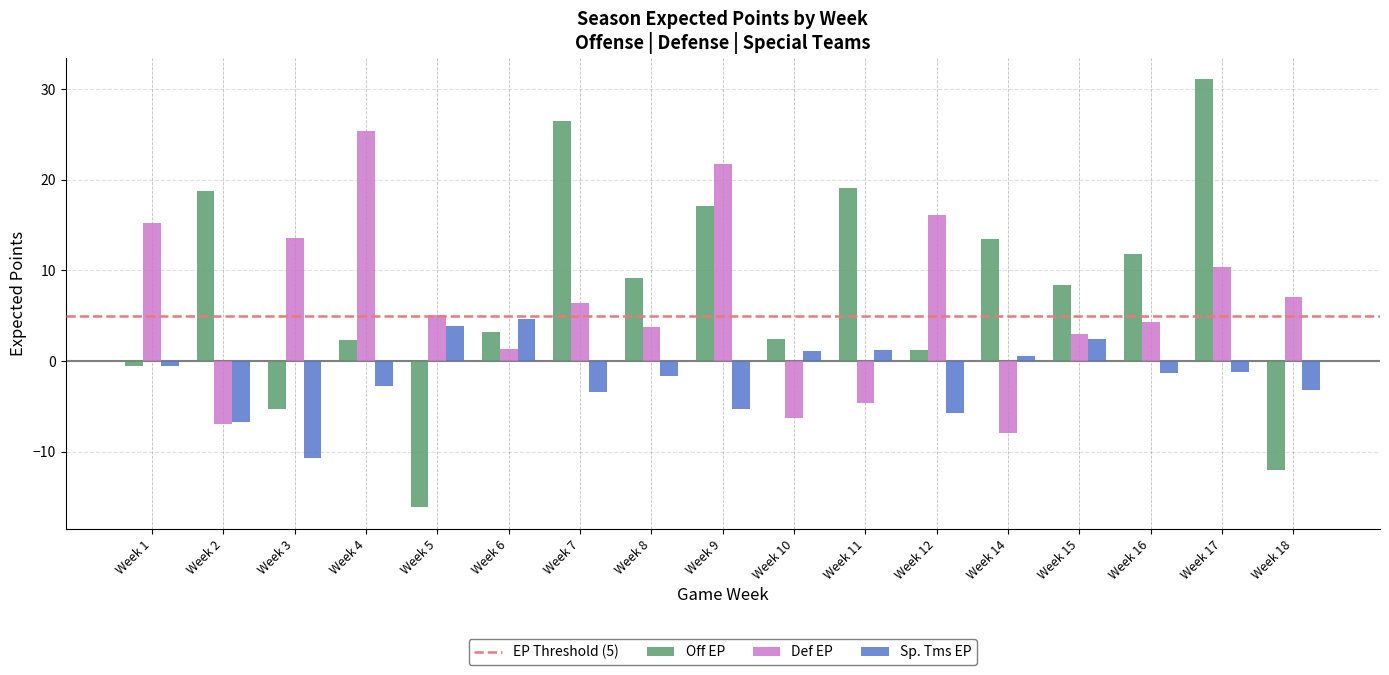

Between Week 3 and Week 11, which series saw the biggest shift?

Off EP